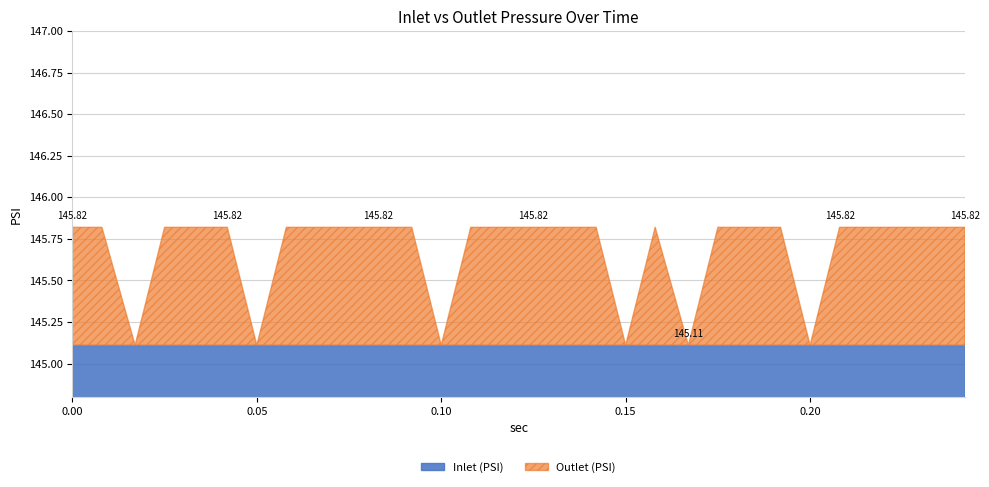

True or false: Inlet (PSI) has more than 1 interior local peaks.

False